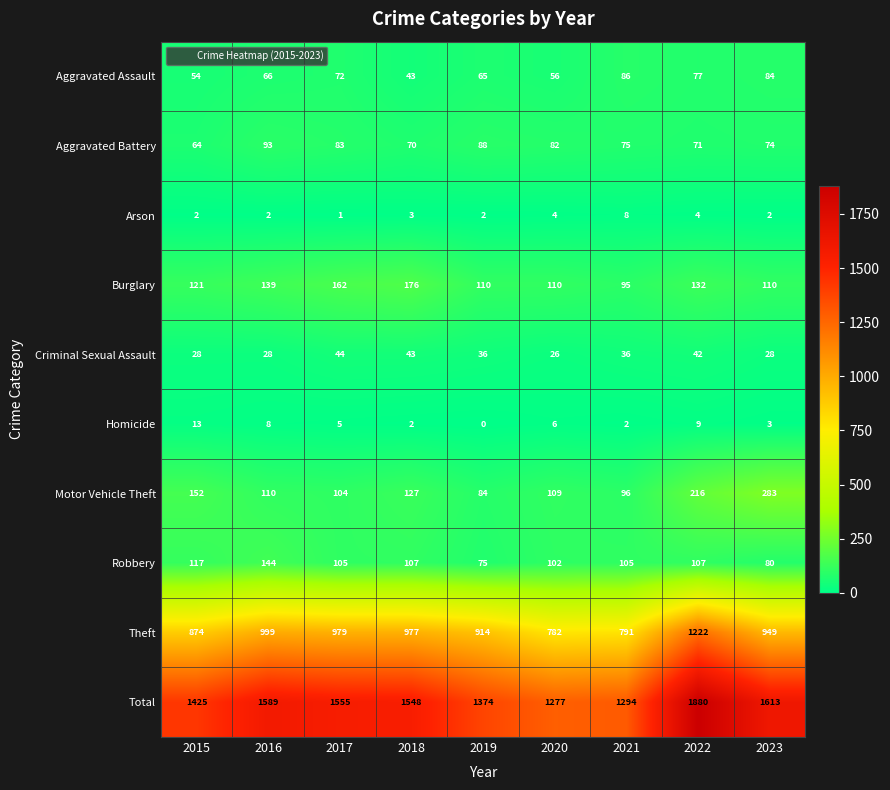

What is the maximum value shown in the chart?

1880